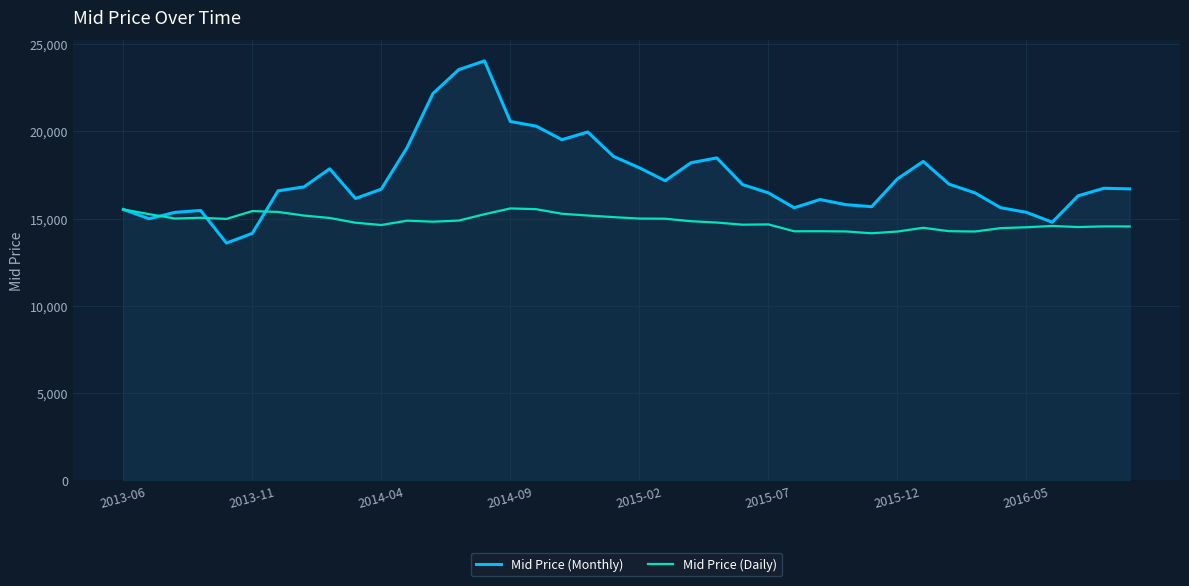

The value of Mid Price (Monthly) at 2016-05 is 15357.9. True or false?

True